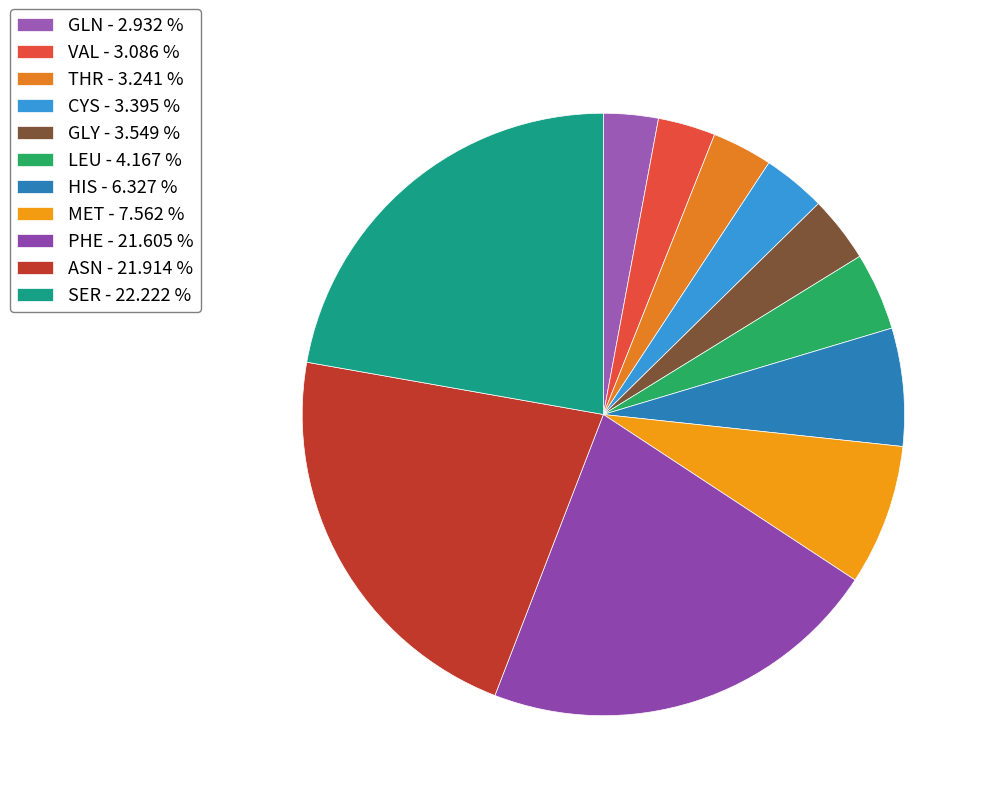

Count the number of slices in the pie.

11